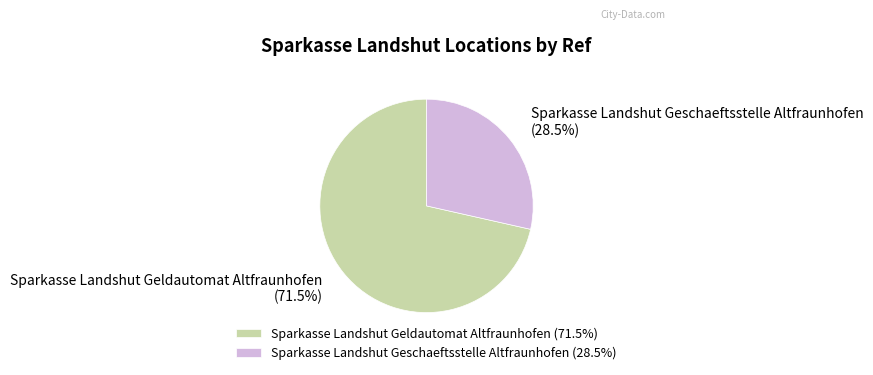

Approximately how many times larger is the value at Sparkasse Landshut Geldautomat Altfraunhofen compared to Sparkasse Landshut Geschaeftsstelle Altfraunhofen?

2.5